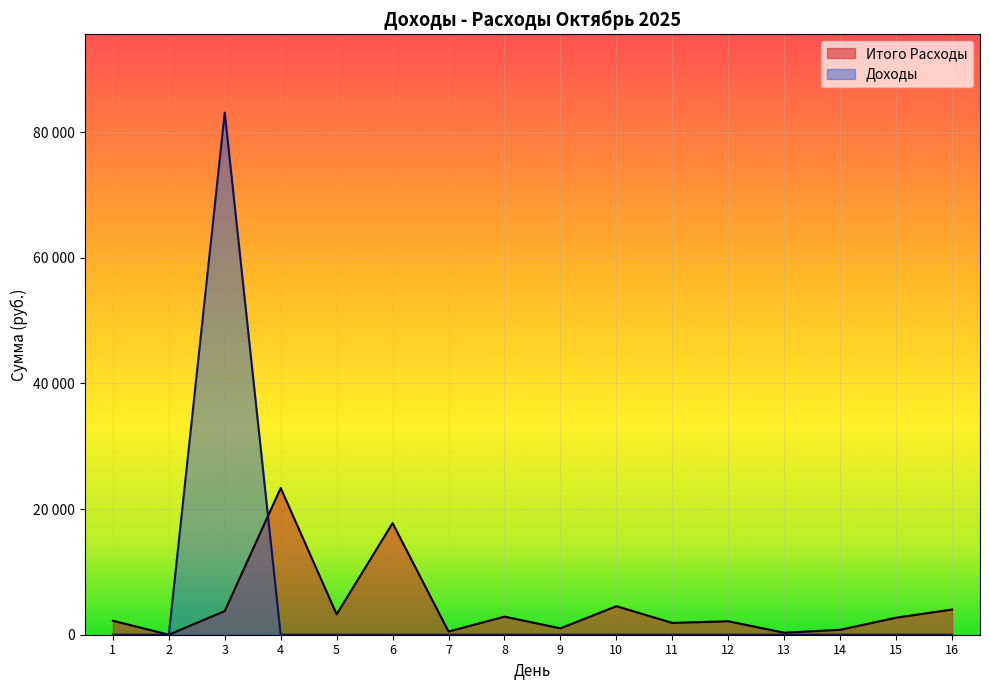

What are all the series names shown in the legend?

Итого Расходы, Доходы